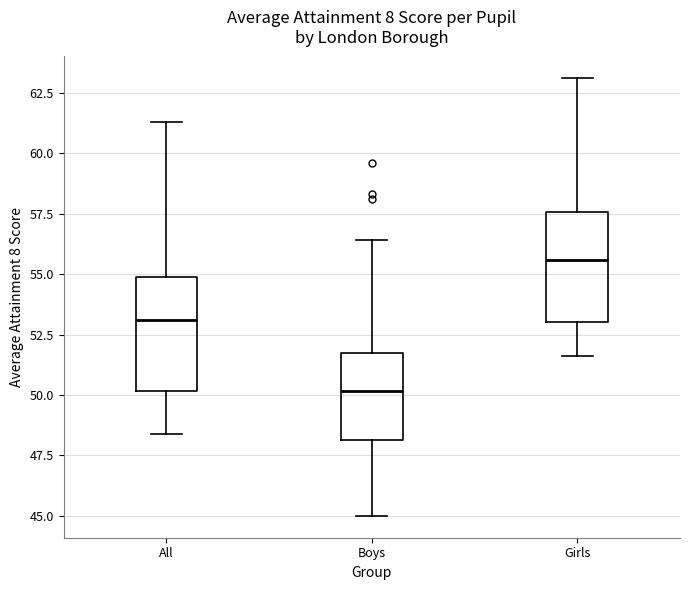

Reading left to right, read every box against the y-axis: the position of its median line, the range the box covers, and the ends of its whiskers. The values are not printed on the chart, so give them approximately, as read against the axis.

All: median 53.0, box 50.0 to 55.0, whiskers 48.5 to 61.5
Boys: median 50.0, box 48.0 to 52.0, whiskers 45.0 to 56.5
Girls: median 55.5, box 53.0 to 57.5, whiskers 51.5 to 63.0